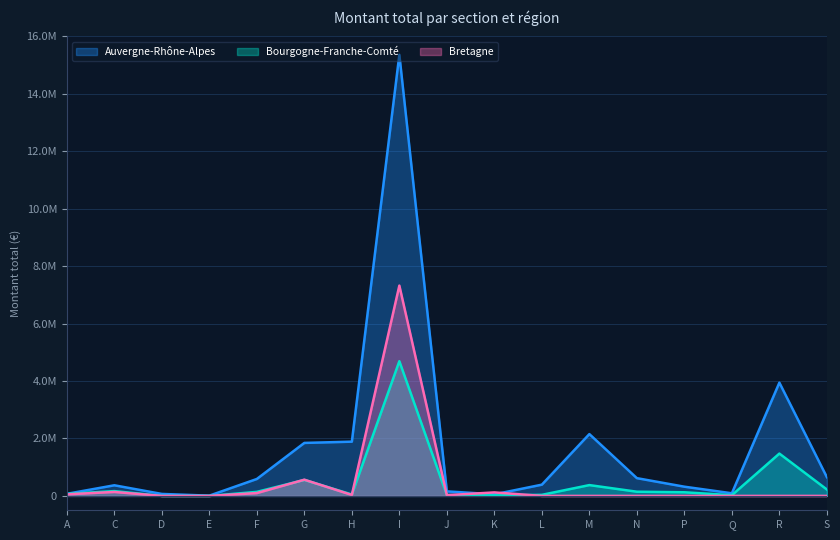

What position from the right is M?

6